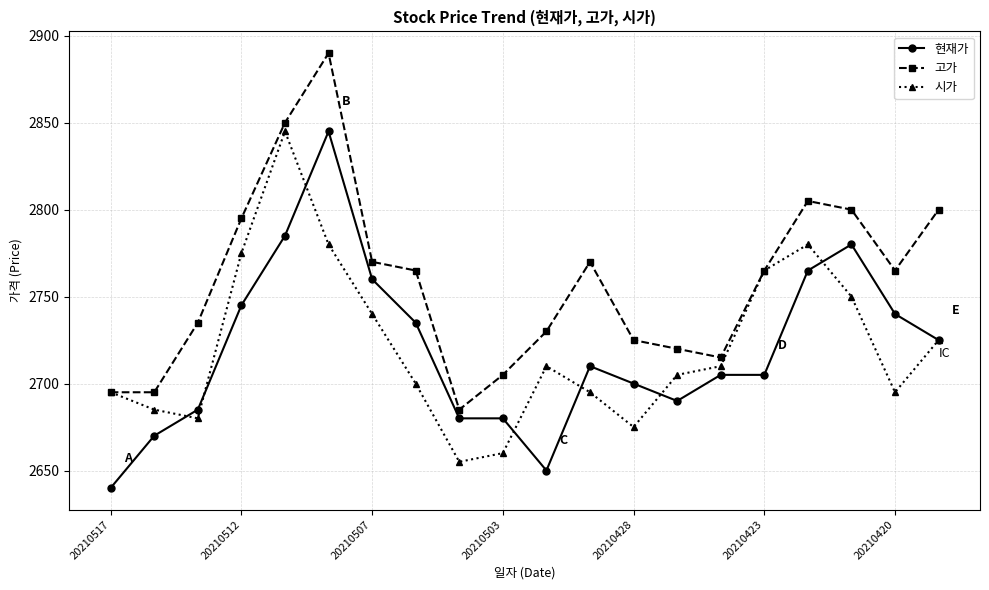

What is the maximum value shown in the chart?

2890